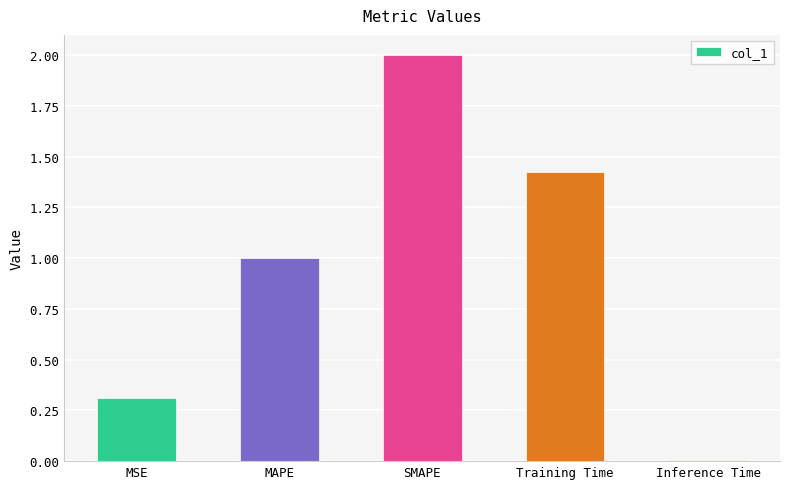

Is it true that the value at Training Time is 0.5?

False